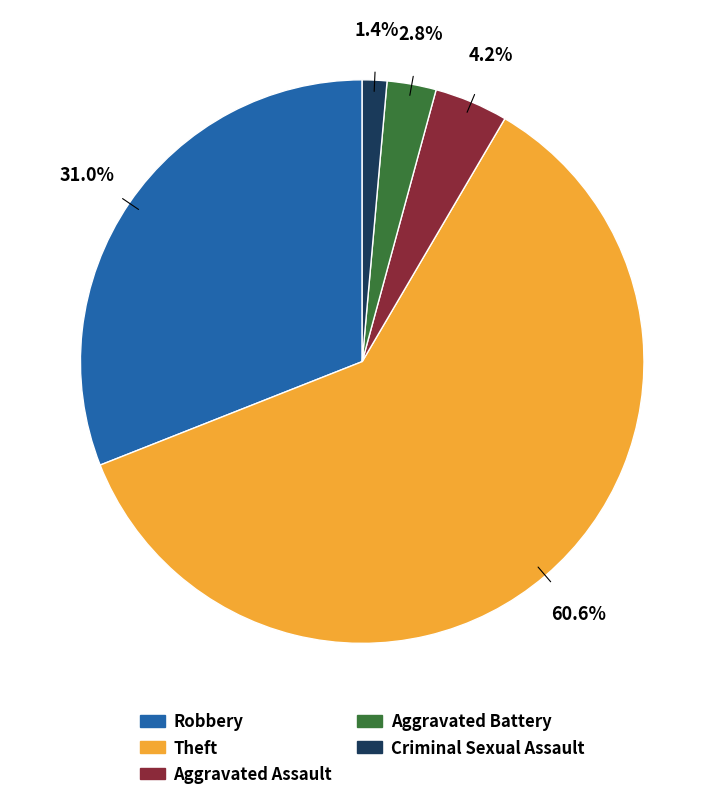

To the nearest percent, what is the difference between the largest and smallest slice percentages?

59%